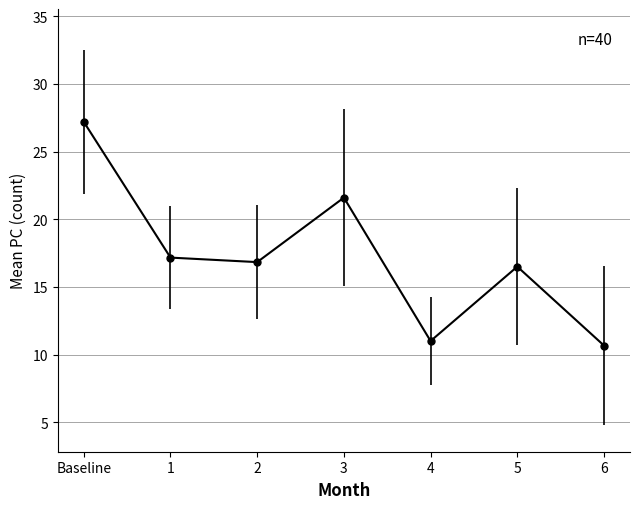

How many values exceed 16?

5